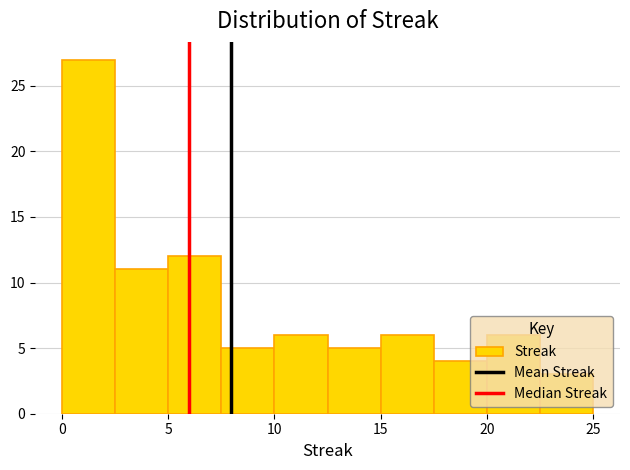

Reading left to right, transcribe this chart: for each bar, give the range it covers on the x-axis and its height. The values are not printed on the chart, so give them approximately, as read against the axis.

0.0 to 2.5: 27
2.5 to 5.0: 11
5.0 to 7.5: 12
7.5 to 10.0: 5
10.0 to 12.5: 6
12.5 to 15.0: 5
15.0 to 17.5: 6
17.5 to 20.0: 4
20.0 to 22.5: 6
22.5 to 25.0: 3